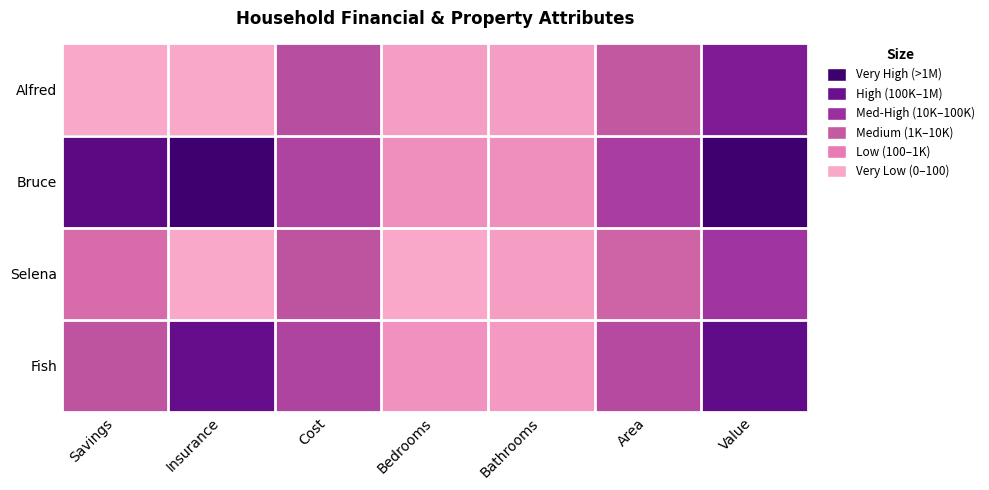

At which category does the chart reach its minimum across all series?

Savings